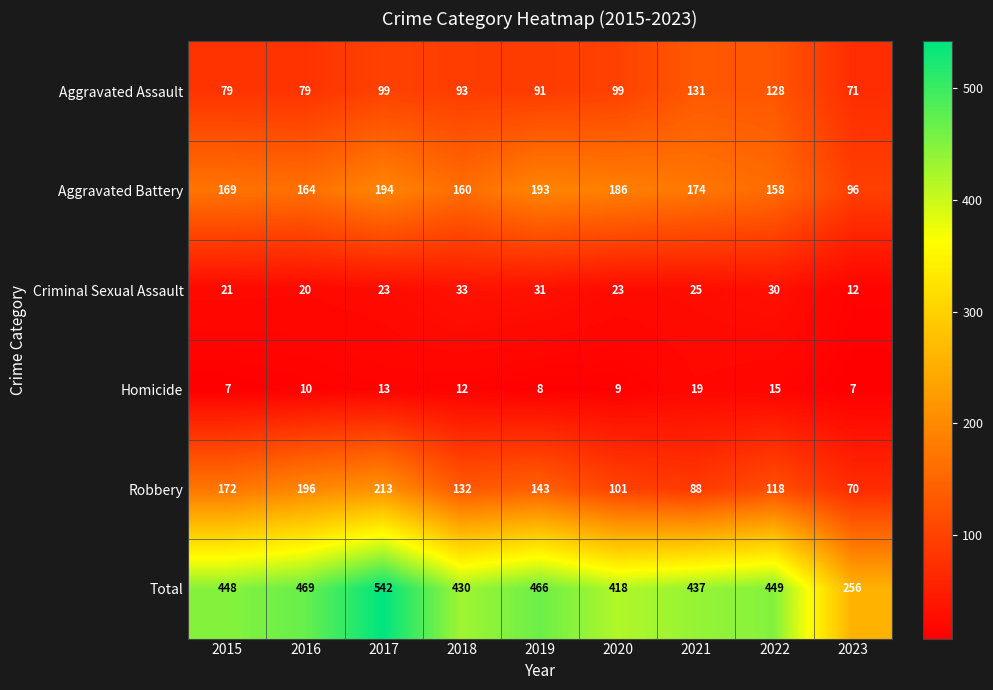

What is the sum of the Aggravated Battery values at 2023 and 2020?

282